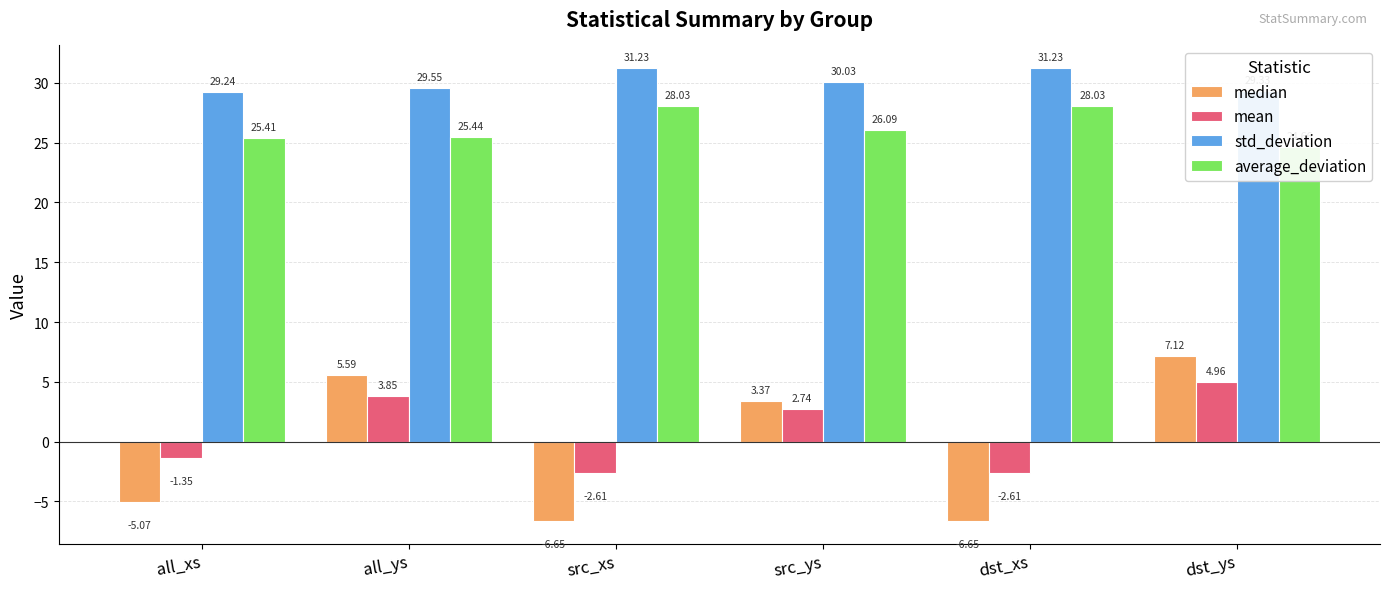

What is the difference between the maximum and second lowest values in the std_deviation series?

1.9